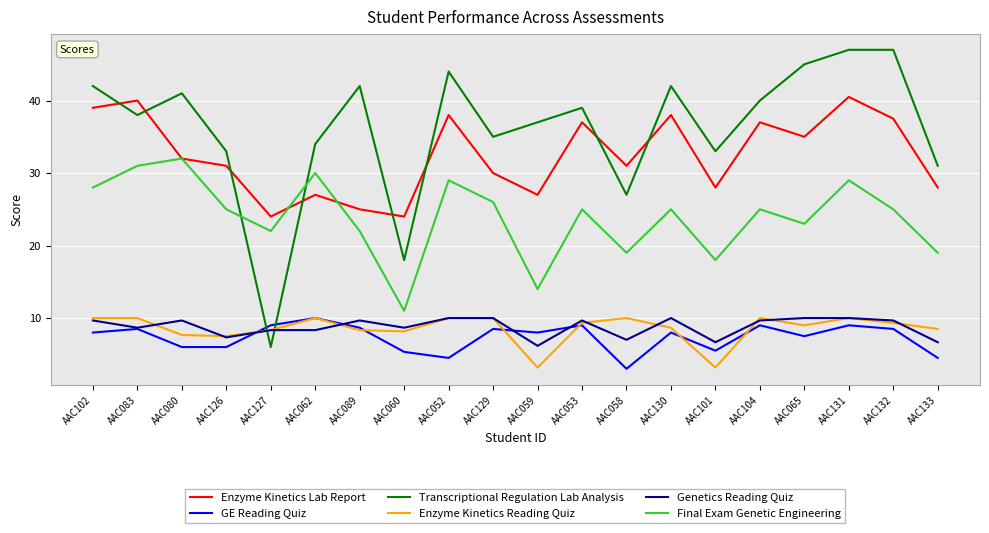

Is this an area chart (filled region under the line)?

No